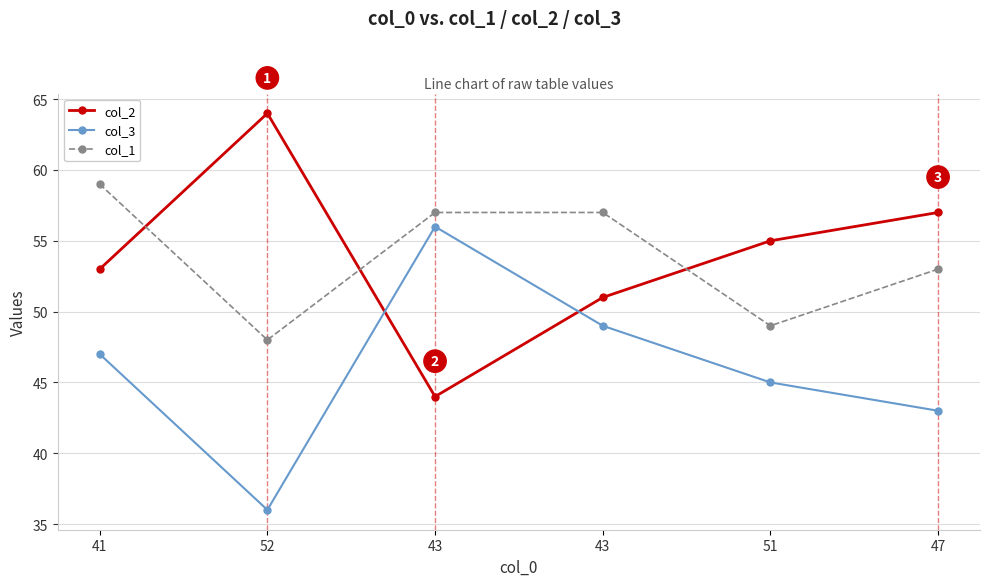

Count the col_3 values in the range 43 to 49.

4